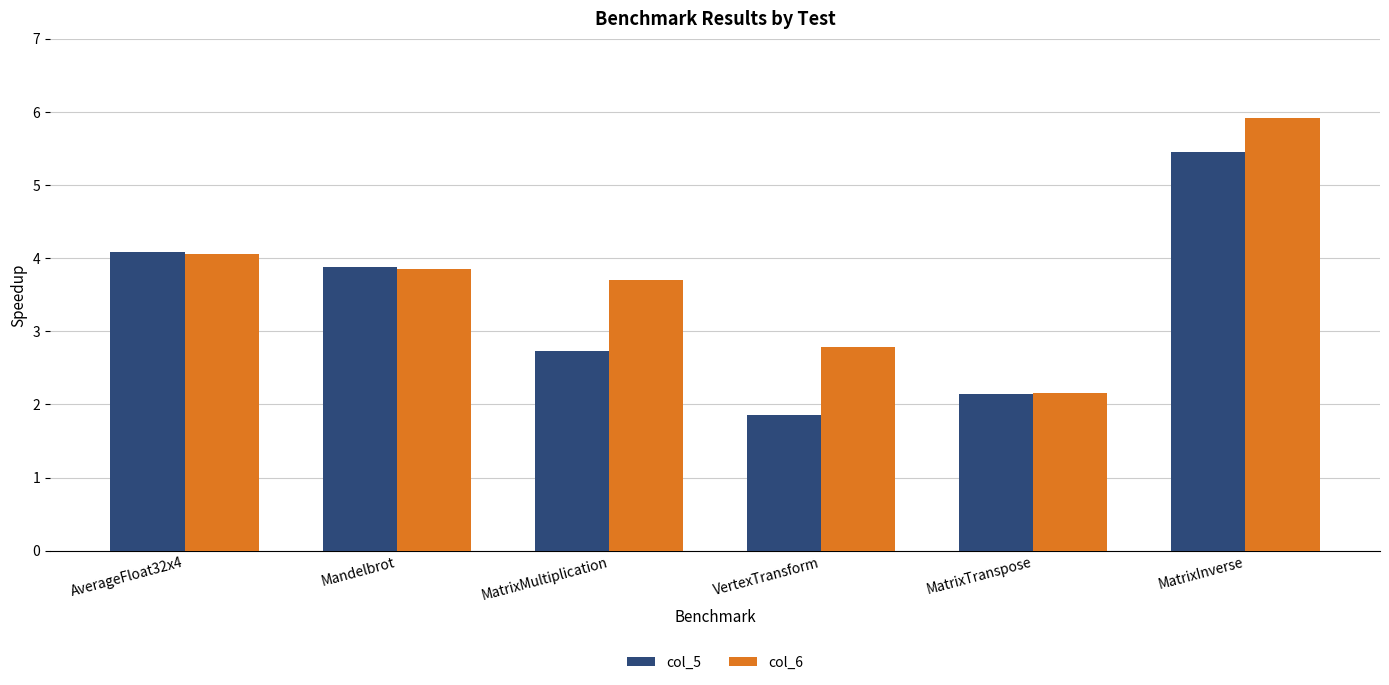

What is the approximate value of col_5 at MatrixMultiplication?

2.7